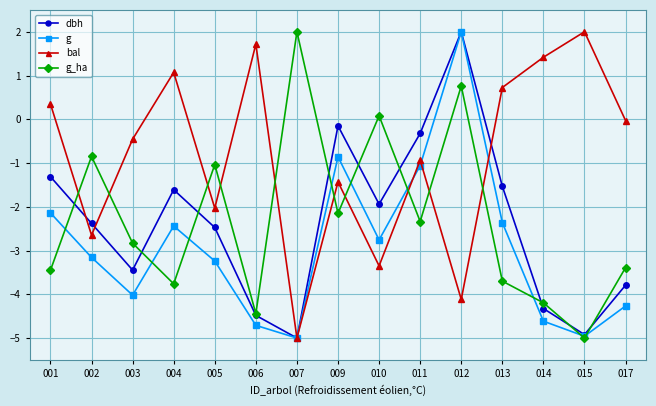

What is the maximum value for g_ha?

2.0